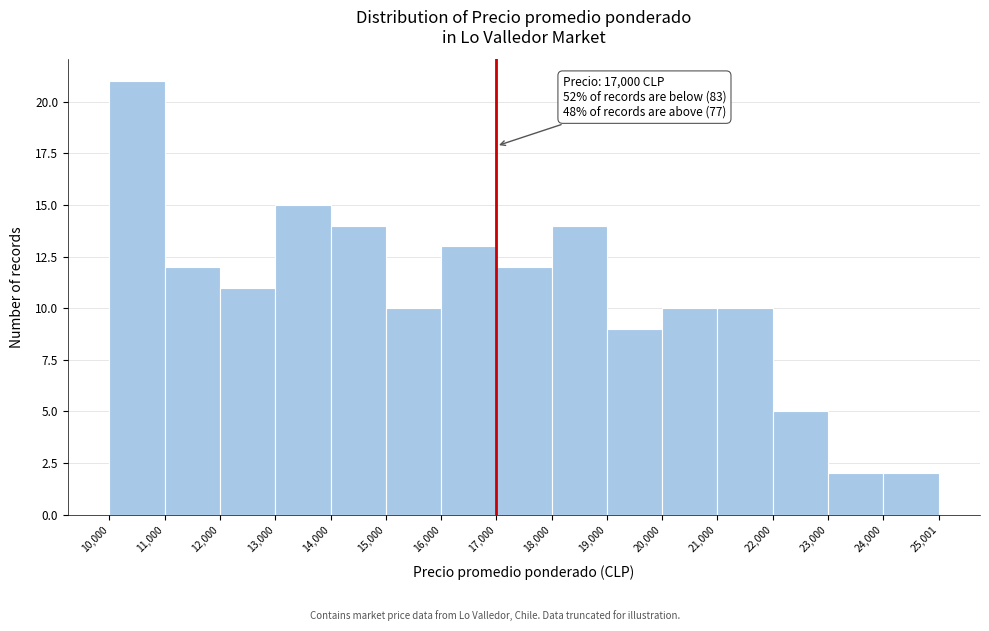

Over which range of the x-axis is the bar tallest?

10,000 to 11,000